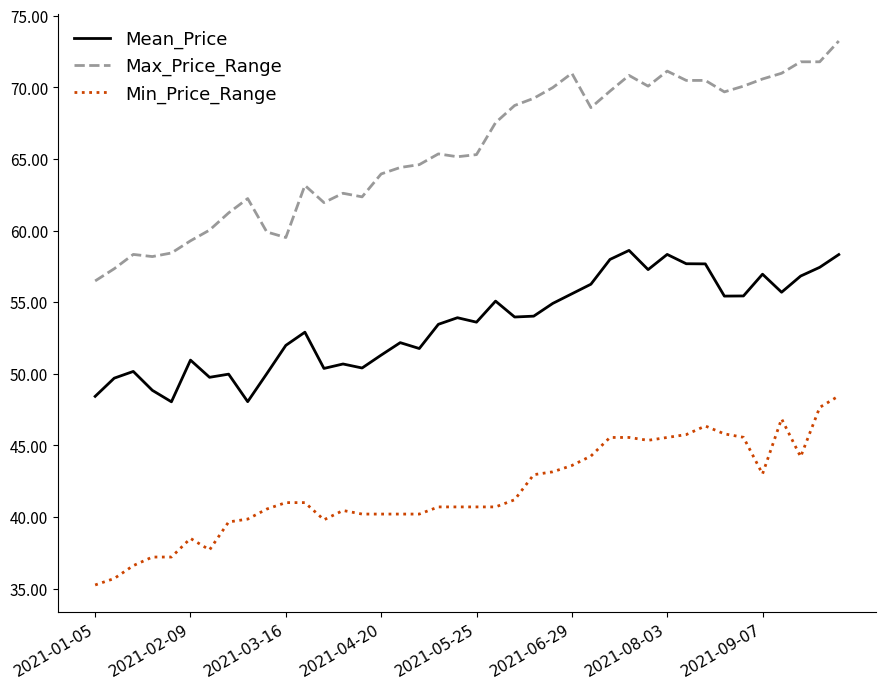

What is the difference between the maximum and minimum values in the Mean_Price series?

10.6